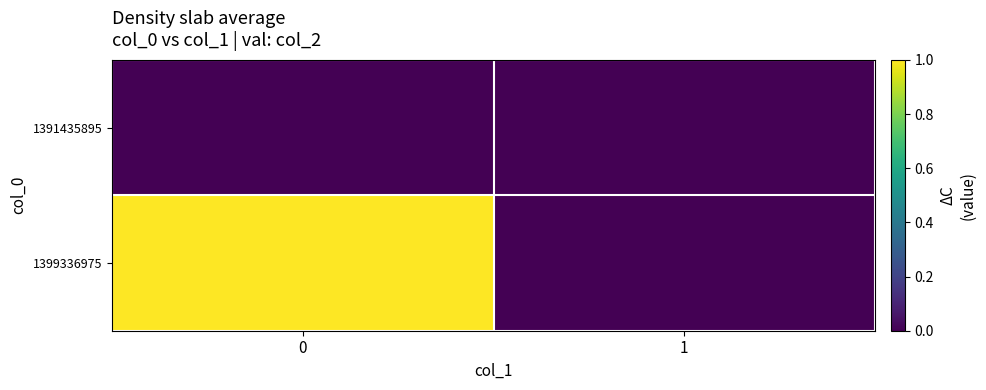

Reading left to right, what are all the values shown in this chart?

1391435895: 0=0	1=0
1399336975: 0=1	1=0